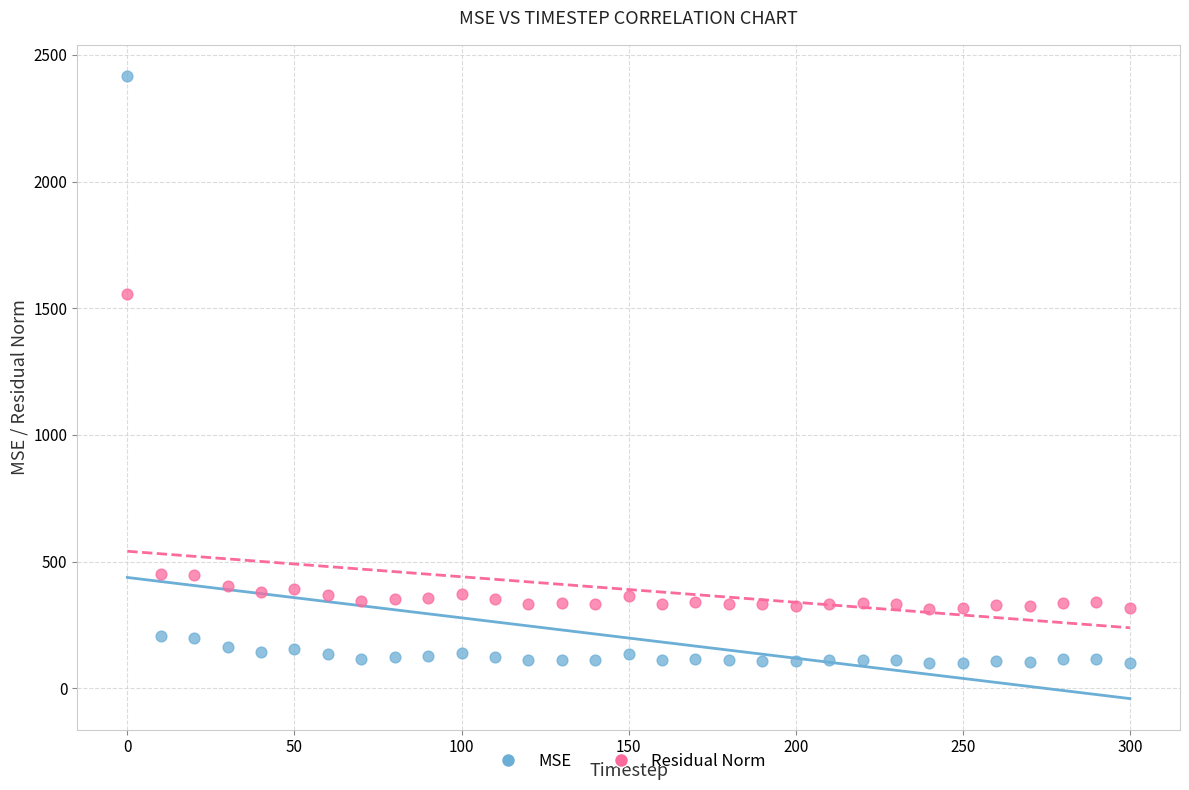

Across all data points, what is the range of Y values (max minus min)?

2318.5